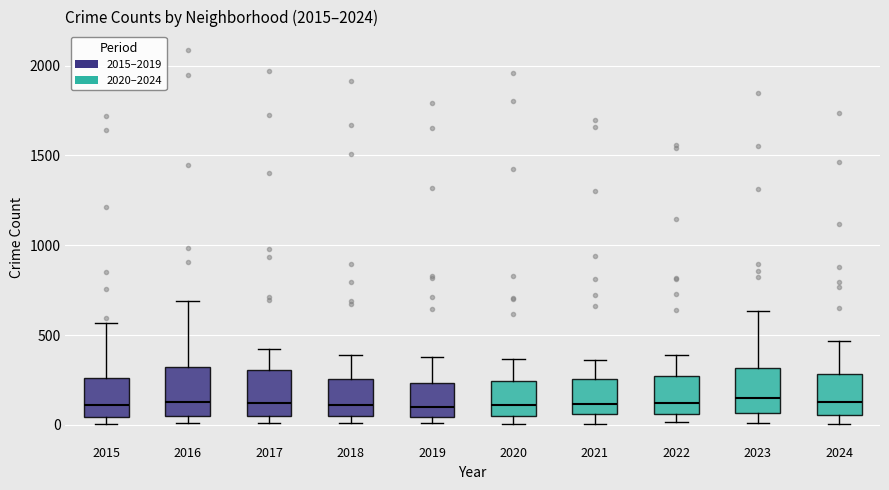

Reading left to right, transcribe this box plot: for each box, give where its median line is, the range the box spans, and where its two whiskers end, as read against the y-axis. The values are not printed on the chart, so give them approximately, as read against the axis.

2015: median 100, box 50 to 250, whiskers 0 to 550
2016: median 150, box 50 to 300, whiskers 0 to 700
2017: median 100, box 50 to 300, whiskers 0 to 400
2018: median 100, box 50 to 250, whiskers 0 to 400
2019: median 100, box 50 to 250, whiskers 0 to 400
2020: median 100, box 50 to 250, whiskers 0 to 350
2021: median 100, box 50 to 250, whiskers 0 to 350
2022: median 100, box 50 to 250, whiskers 0 to 400
2023: median 150, box 50 to 300, whiskers 0 to 650
2024: median 150, box 50 to 300, whiskers 0 to 450